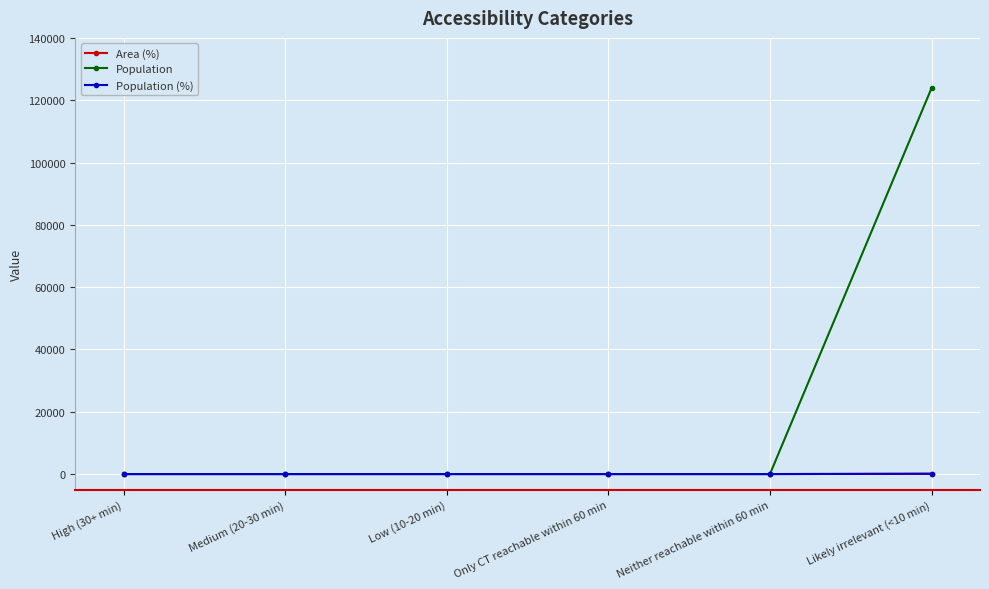

Reading left to right, list all the values displayed in this chart.

Area (%): 0	0	0	0	0	100
Population: 0	0	0	0	0	123875
Population (%): 0	0	0	0	0	100